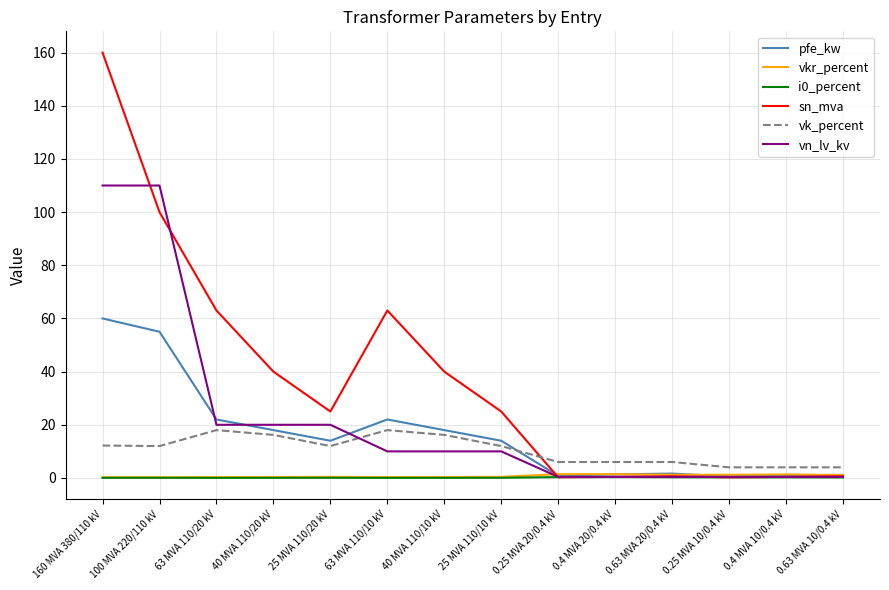

True or false: vk_percent and vkr_percent intersect in this chart.

False